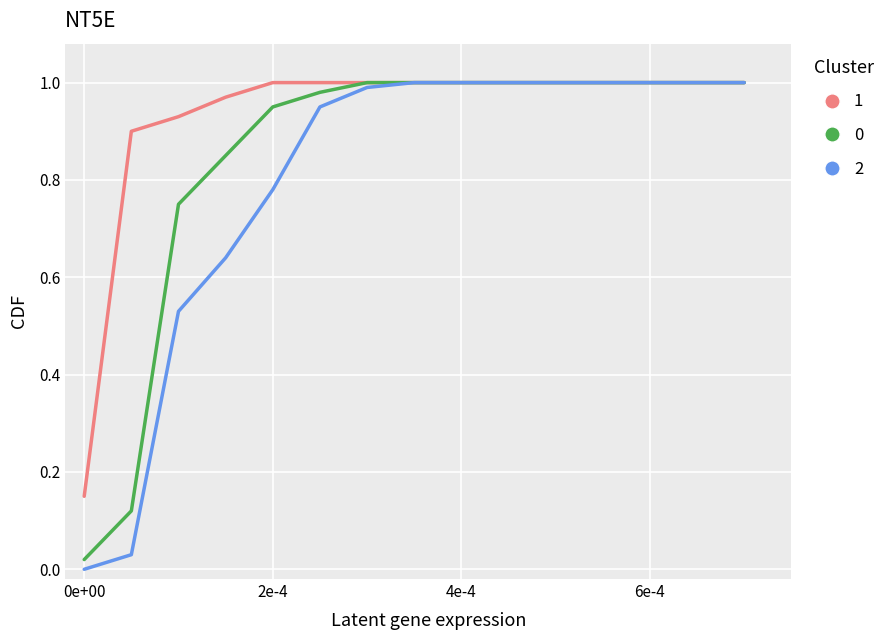

How many lines are shown in the chart?

3